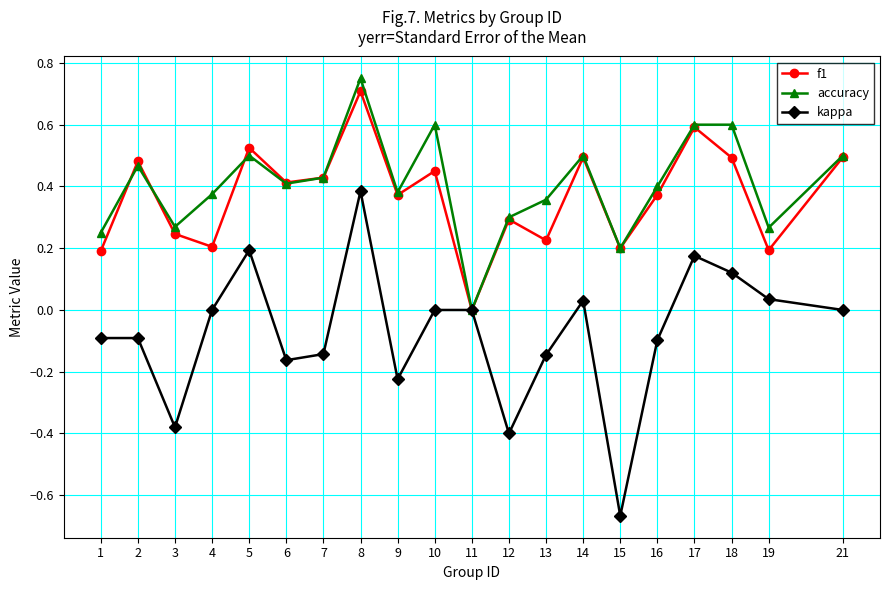

Is the value of kappa at 15 greater than the value of f1 at 5?

No